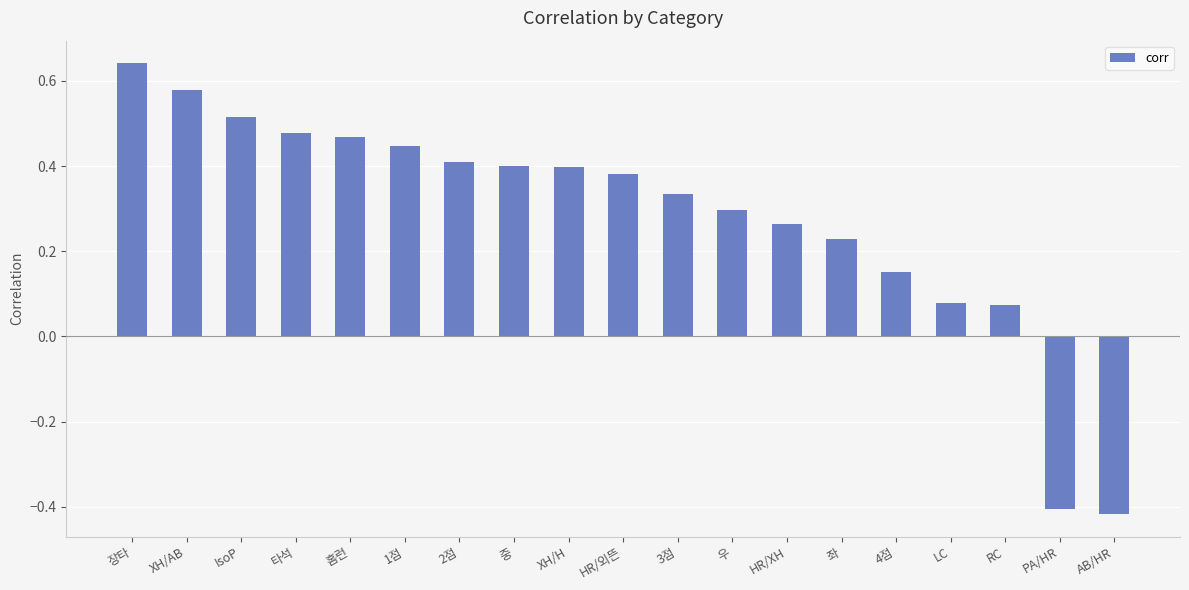

Which category has the highest value across all series?

장타